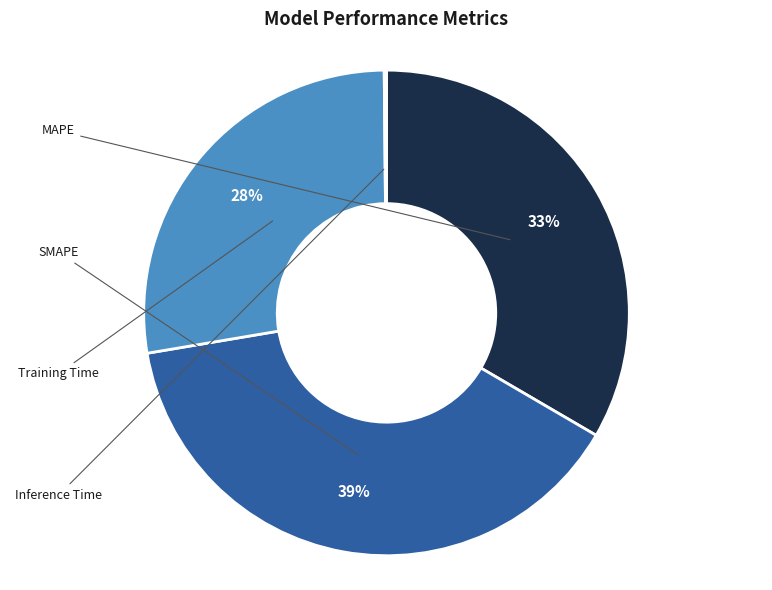

To the nearest percent, what is the average slice percentage?

25%